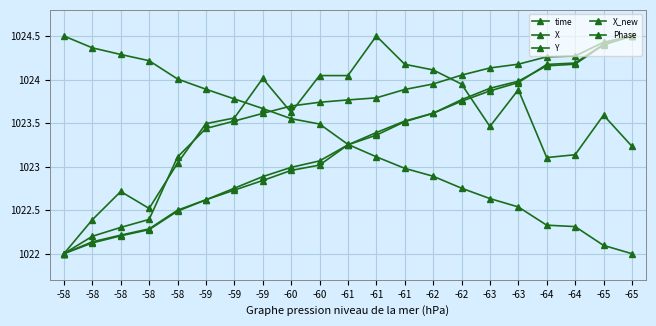

How many distinct data groups are displayed?

5